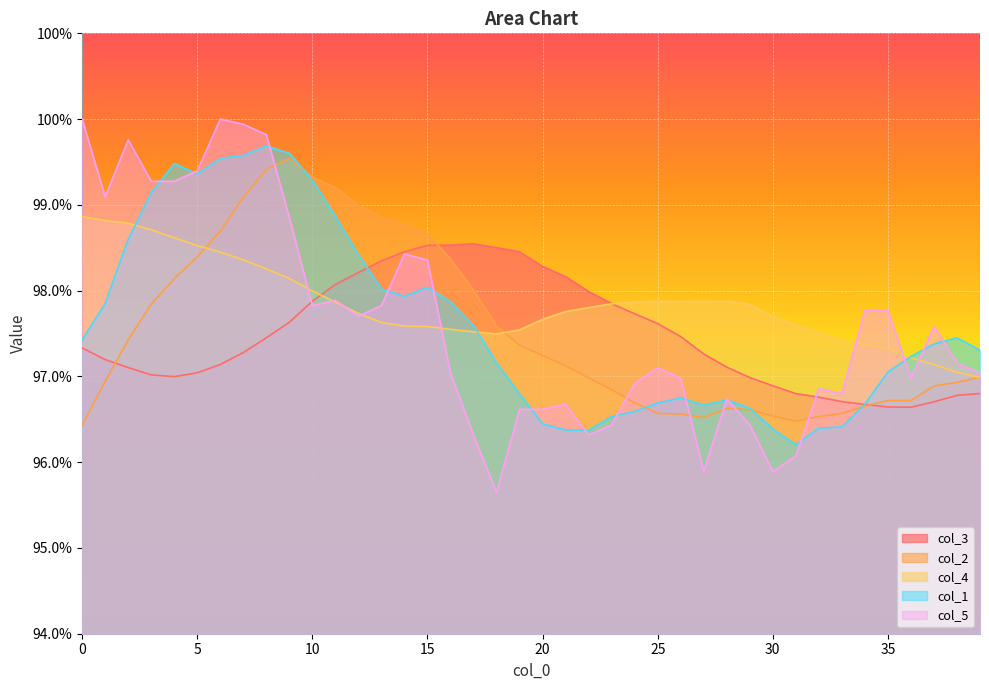

What is the sum of the col_3 values at 20 and 4?

2.0